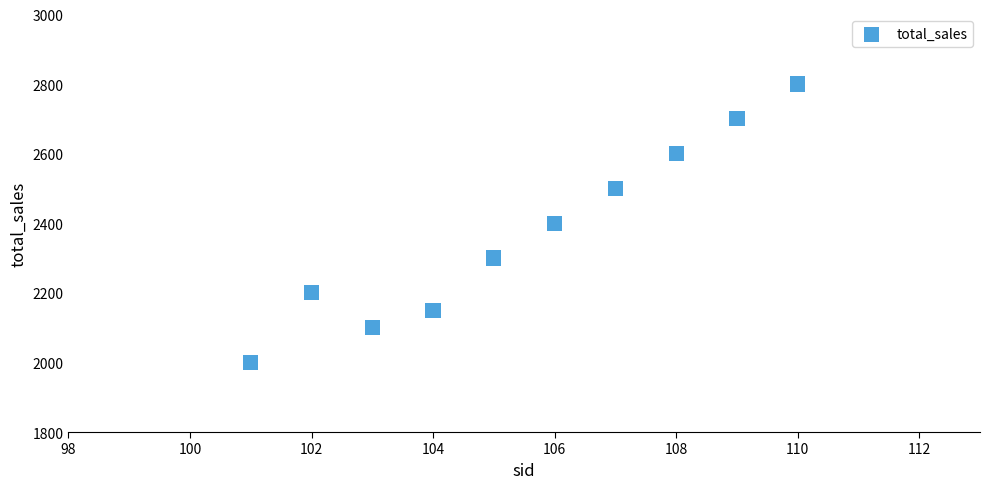

What is the average X value?

106